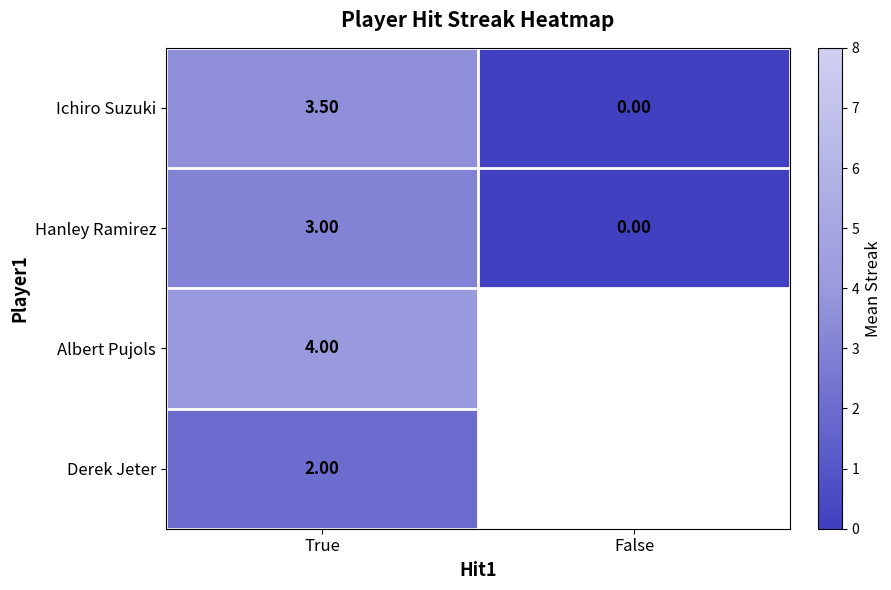

Is the value of Hanley Ramirez at True greater than the value of Ichiro Suzuki at True?

No